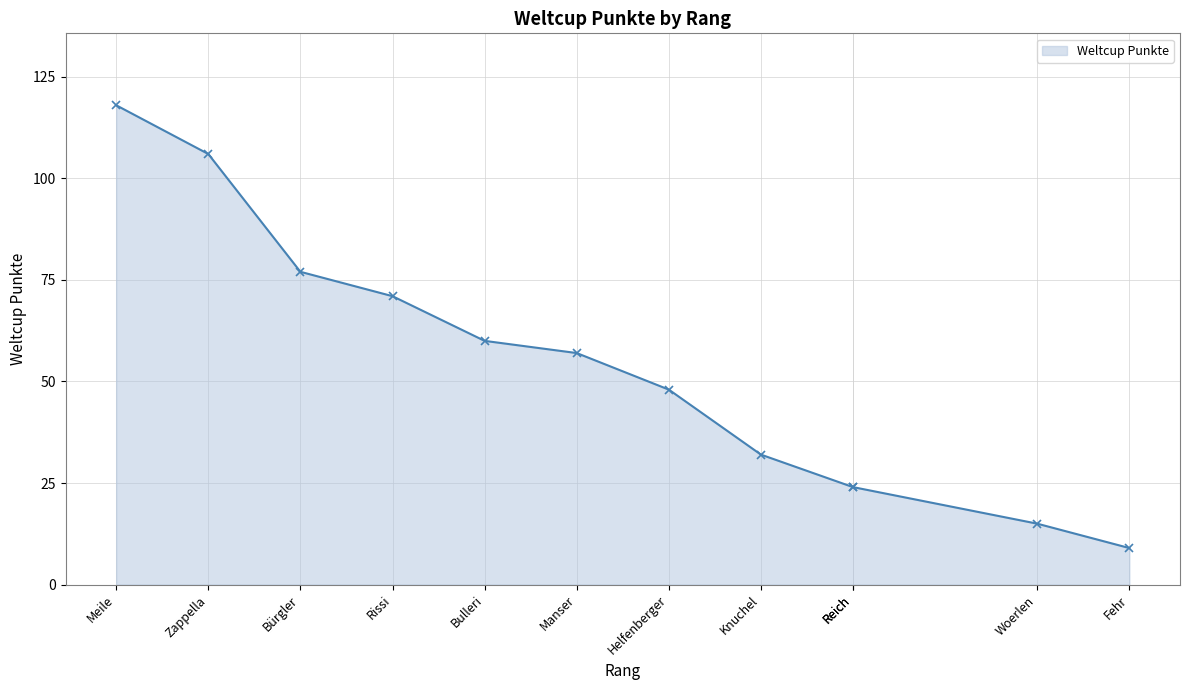

Approximately how many times larger is the value at Reich compared to Knuchel?

0.8